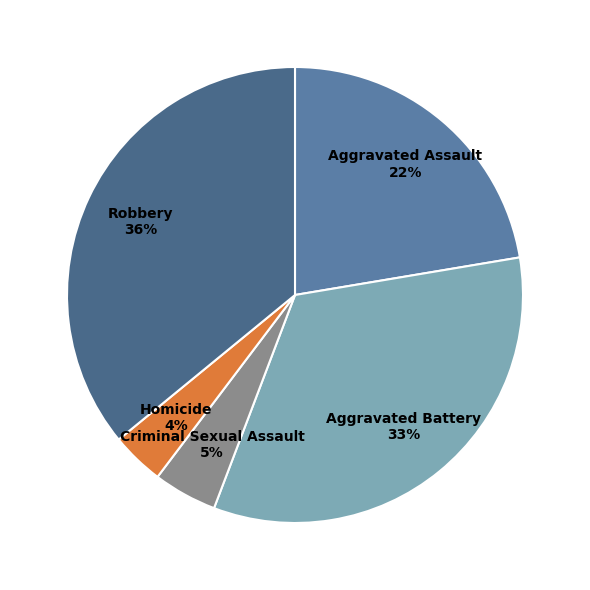

Combined, do Robbery and Criminal Sexual Assault account for over 50%?

No